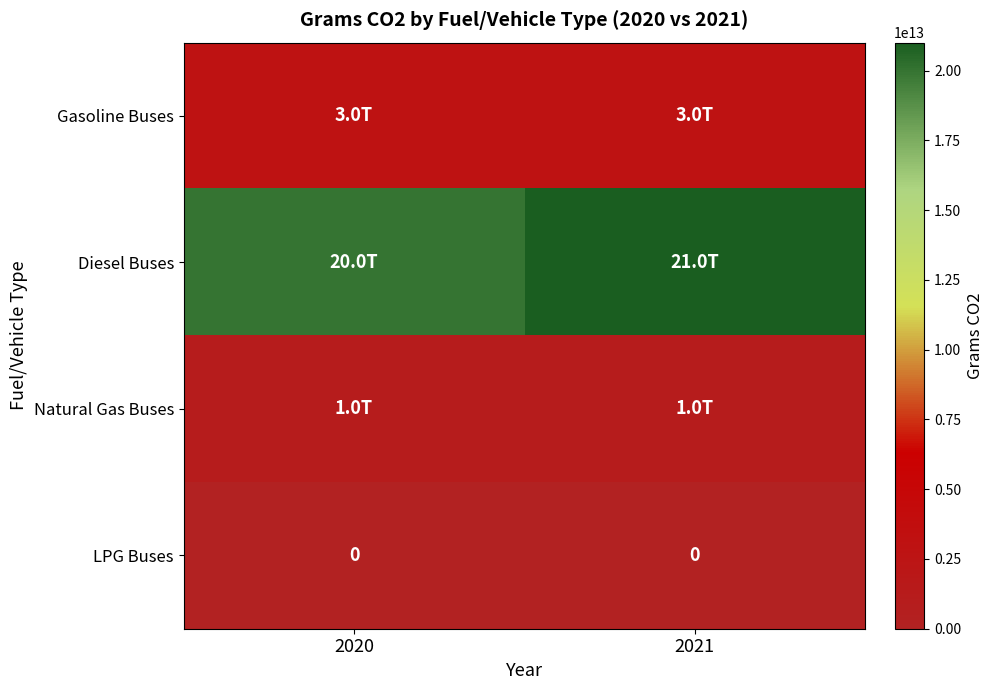

At 2020, list the series in order from largest to smallest.

Diesel Buses, Gasoline Buses, Natural Gas Buses, LPG Buses